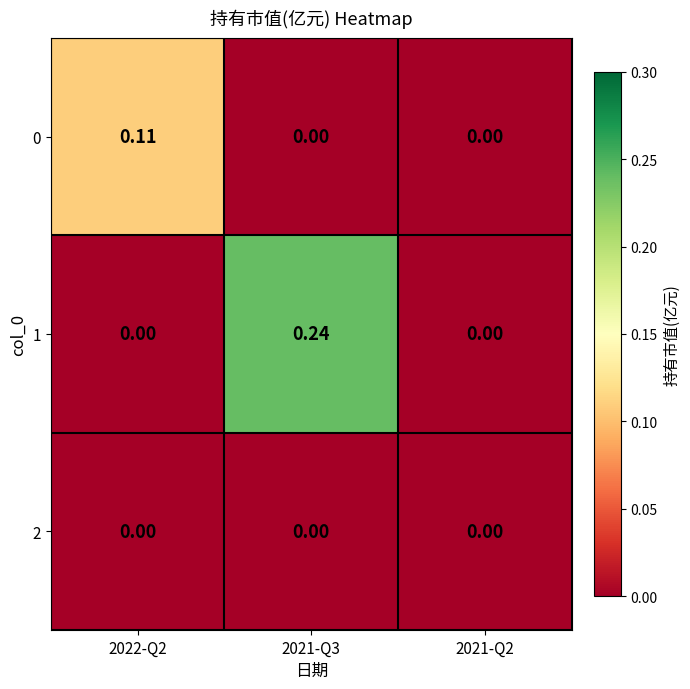

Is the value of 0 at 2022-Q2 greater than the value of 1 at 2021-Q3?

No